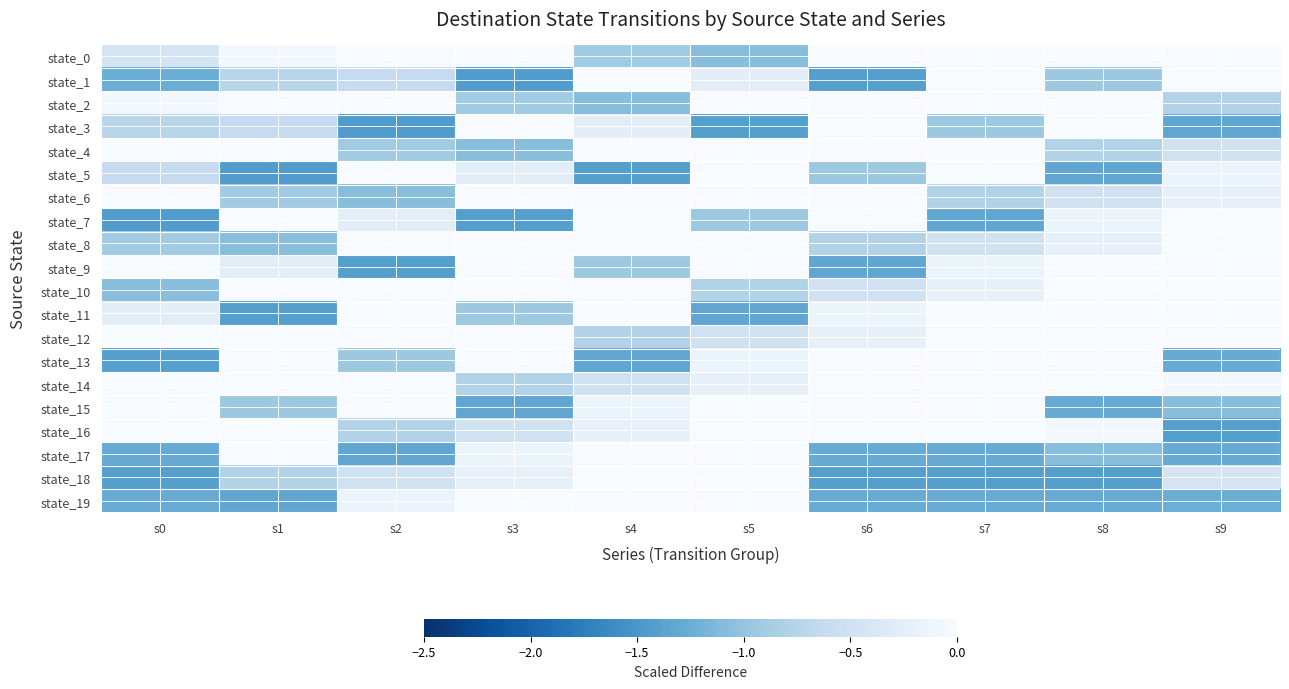

Reading left to right, list all the values displayed in this chart.

state_0: s0=-0.4	s1=-0.1	s2=1.0	s3=0.6	s4=-0.9	s5=-1.1	s6=0.8	s7=1.3	s8=0.3	s9=0.8
state_1: s0=-1.3	s1=-0.7	s2=-0.6	s3=-1.4	s4=1.4	s5=-0.3	s6=-1.4	s7=1.1	s8=-0.9	s9=0.4
state_2: s0=-0.1	s1=1.0	s2=0.6	s3=-0.9	s4=-1.1	s5=0.8	s6=1.3	s7=0.3	s8=0.8	s9=-0.8
state_3: s0=-0.7	s1=-0.6	s2=-1.4	s3=1.4	s4=-0.3	s5=-1.4	s6=1.1	s7=-0.9	s8=0.4	s9=-1.3
state_4: s0=1.0	s1=0.6	s2=-0.9	s3=-1.1	s4=0.8	s5=1.3	s6=0.3	s7=0.8	s8=-0.8	s9=-0.5
state_5: s0=-0.6	s1=-1.4	s2=1.4	s3=-0.3	s4=-1.4	s5=1.1	s6=-0.9	s7=0.4	s8=-1.3	s9=-0.2
state_6: s0=0.6	s1=-0.9	s2=-1.1	s3=0.8	s4=1.3	s5=0.3	s6=0.8	s7=-0.8	s8=-0.5	s9=-0.2
state_7: s0=-1.4	s1=1.4	s2=-0.3	s3=-1.4	s4=1.1	s5=-0.9	s6=0.4	s7=-1.3	s8=-0.2	s9=1.1
state_8: s0=-0.9	s1=-1.1	s2=0.8	s3=1.3	s4=0.3	s5=0.8	s6=-0.8	s7=-0.5	s8=-0.2	s9=0.7
state_9: s0=1.4	s1=-0.3	s2=-1.4	s3=1.1	s4=-0.9	s5=0.4	s6=-1.3	s7=-0.2	s8=1.1	s9=1.5
state_10: s0=-1.1	s1=0.8	s2=1.3	s3=0.3	s4=0.8	s5=-0.8	s6=-0.5	s7=-0.2	s8=0.7	s9=1.4
state_11: s0=-0.3	s1=-1.4	s2=1.1	s3=-0.9	s4=0.4	s5=-1.3	s6=-0.2	s7=1.1	s8=1.5	s9=1.6
state_12: s0=0.8	s1=1.3	s2=0.3	s3=0.8	s4=-0.8	s5=-0.5	s6=-0.2	s7=0.7	s8=1.4	s9=1.1
state_13: s0=-1.4	s1=1.1	s2=-0.9	s3=0.4	s4=-1.3	s5=-0.2	s6=1.1	s7=1.5	s8=1.6	s9=-1.3
state_14: s0=1.4	s1=0.3	s2=0.8	s3=-0.8	s4=-0.5	s5=-0.2	s6=0.7	s7=1.4	s8=1.1	s9=-0.1
state_15: s0=1.6	s1=-0.9	s2=0.4	s3=-1.3	s4=-0.2	s5=1.1	s6=1.5	s7=1.6	s8=-1.3	s9=-1.1
state_16: s0=1.1	s1=0.8	s2=-0.8	s3=-0.5	s4=-0.2	s5=0.7	s6=1.1	s7=1.1	s8=-0.1	s9=-1.4
state_17: s0=-1.3	s1=0.4	s2=-1.3	s3=-0.2	s4=1.1	s5=1.5	s6=-1.3	s7=-1.3	s8=-1.1	s9=-1.3
state_18: s0=-1.4	s1=-0.8	s2=-0.5	s3=-0.2	s4=0.7	s5=1.4	s6=-1.4	s7=-1.4	s8=-1.4	s9=-0.4
state_19: s0=-1.3	s1=-1.3	s2=-0.2	s3=1.1	s4=1.5	s5=1.6	s6=-1.3	s7=-1.3	s8=-1.3	s9=-1.3